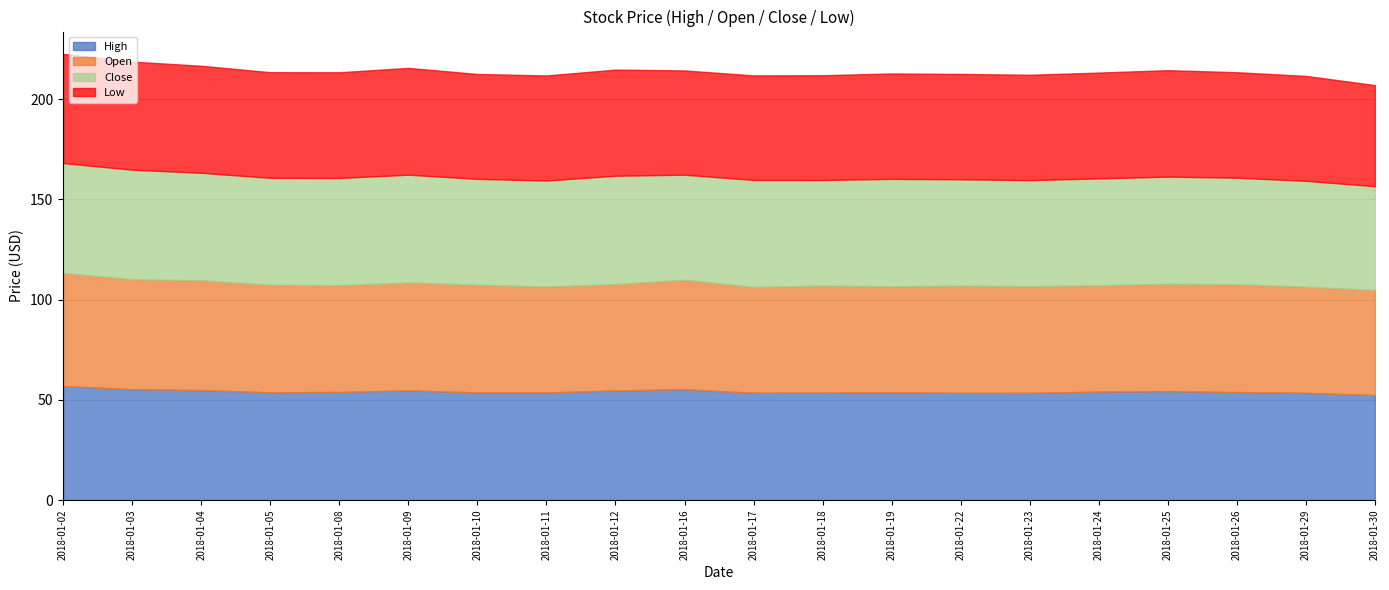

What is the difference between the highest and lowest values at 2018-01-03?

1.4